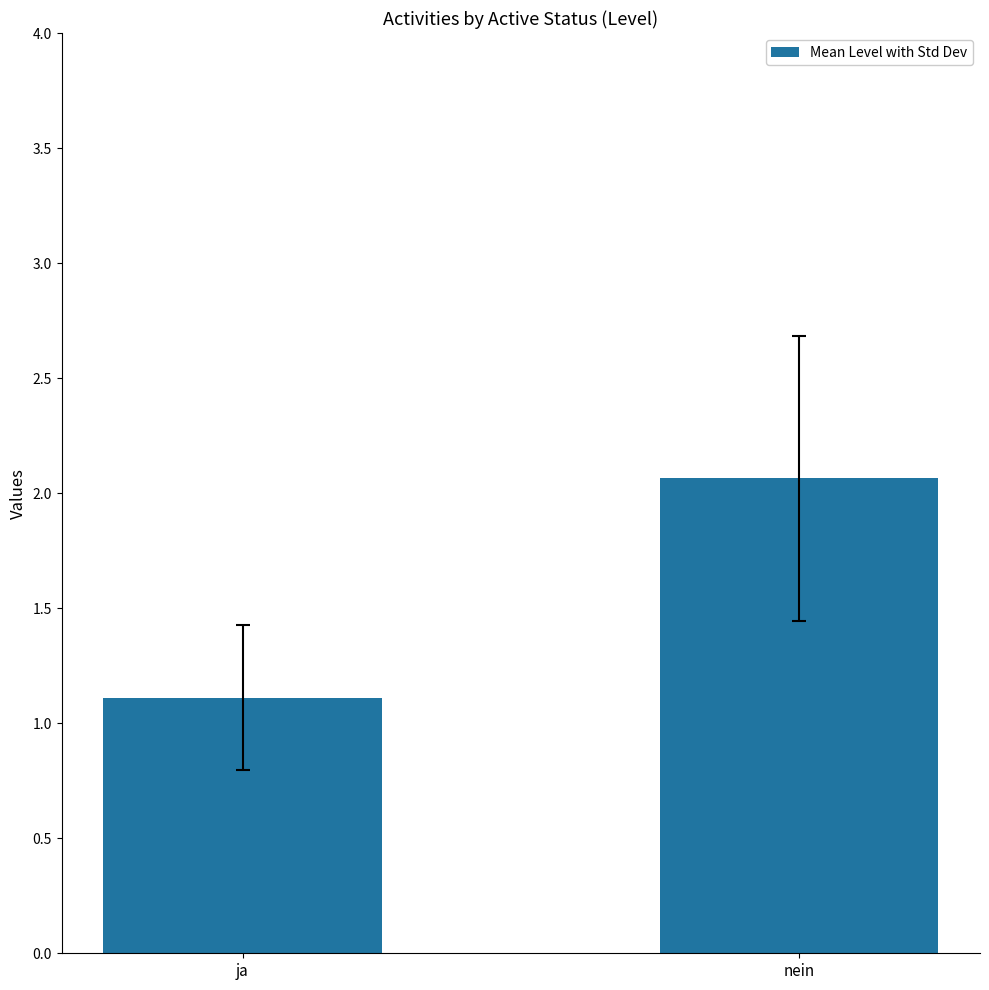

Reading left to right, transcribe all the data shown in this chart.

1.1	2.1